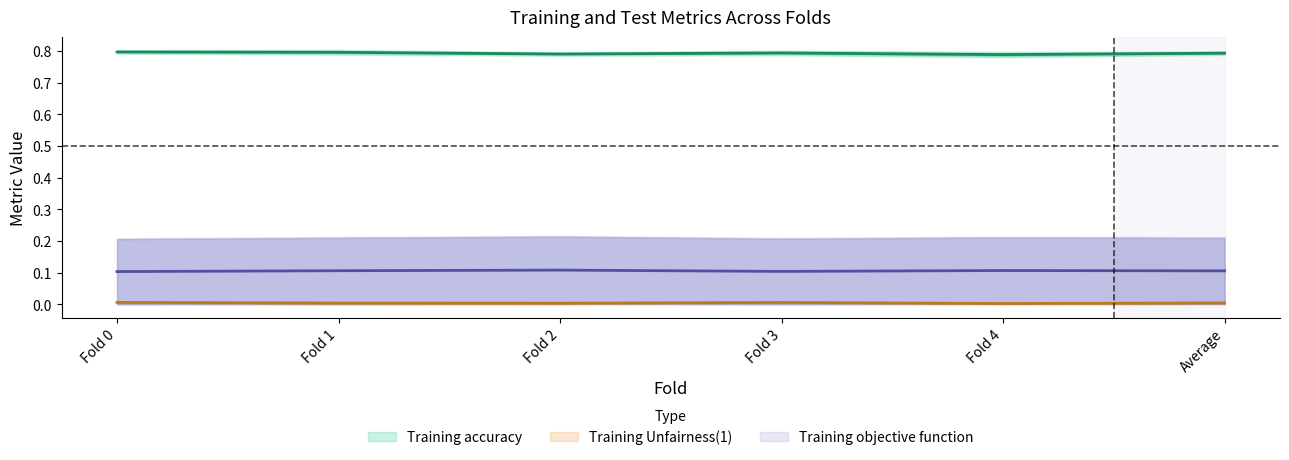

True or false: Training Sample-Robustness and Training objective function intersect in this chart.

False